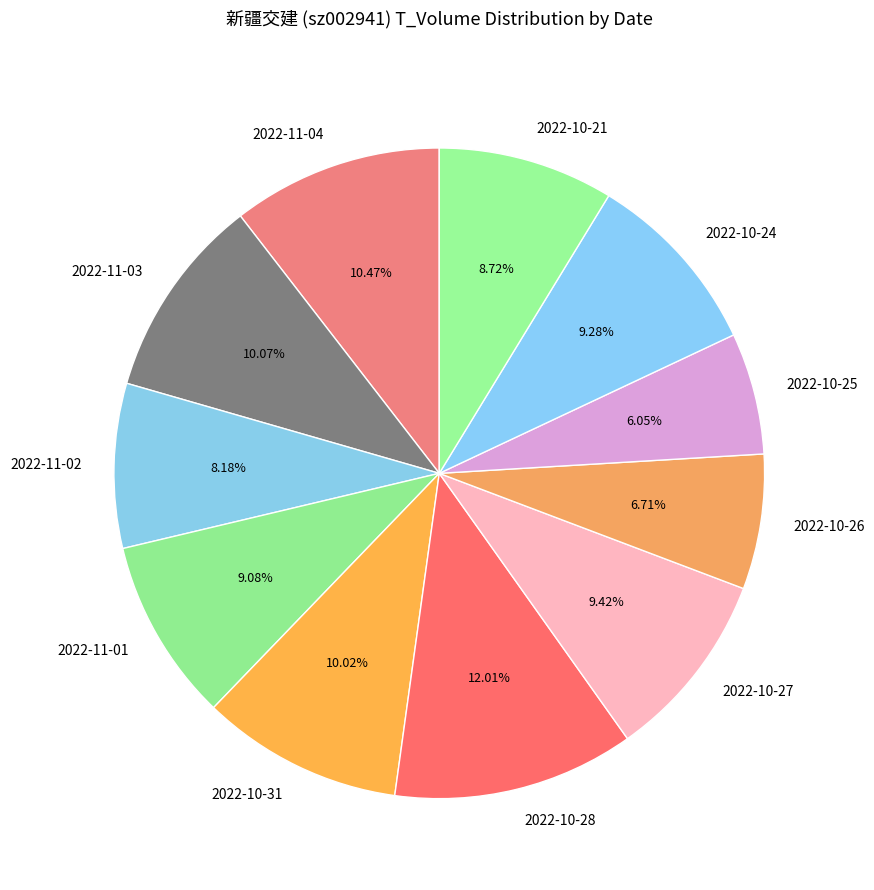

To the nearest percent, what is the difference between the largest and smallest slice percentages?

6%